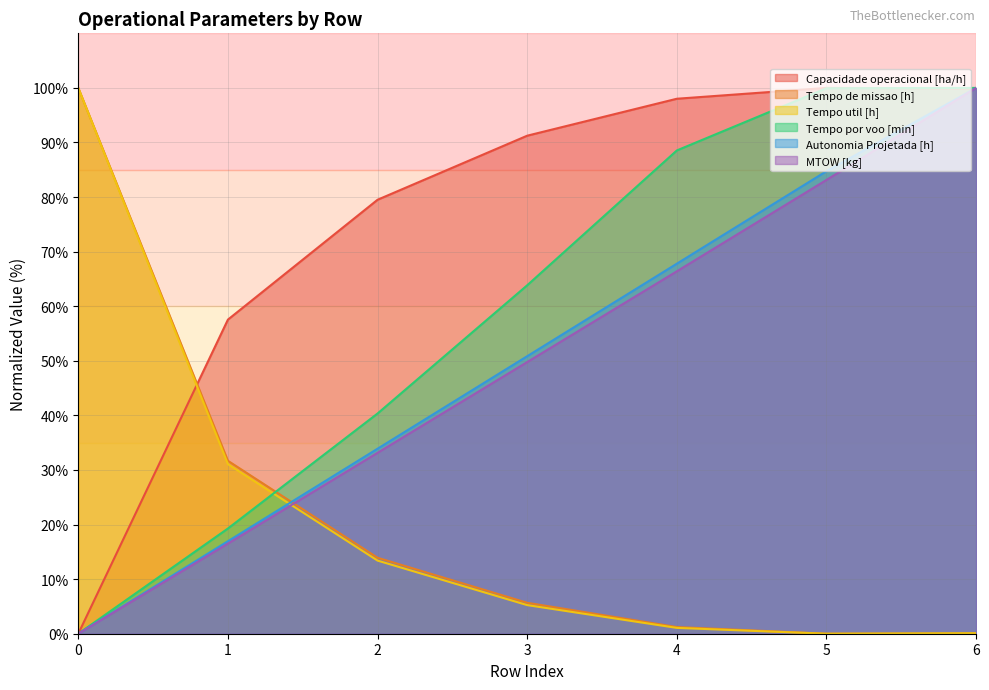

At which label is MTOW [kg] closest to 49?

3